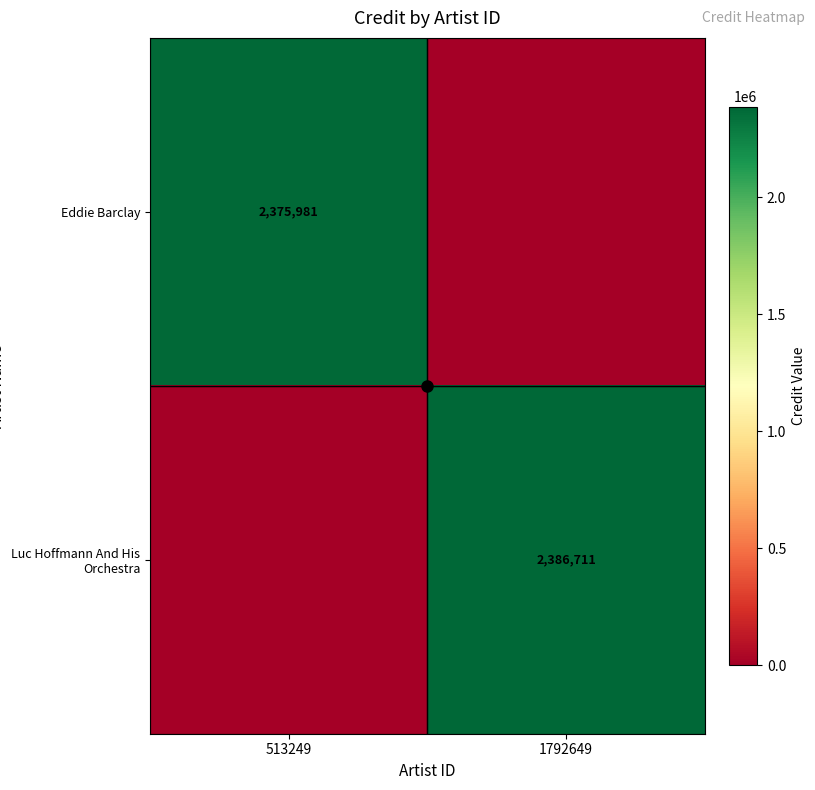

What is the difference between the highest and lowest values at 513249?

2375981